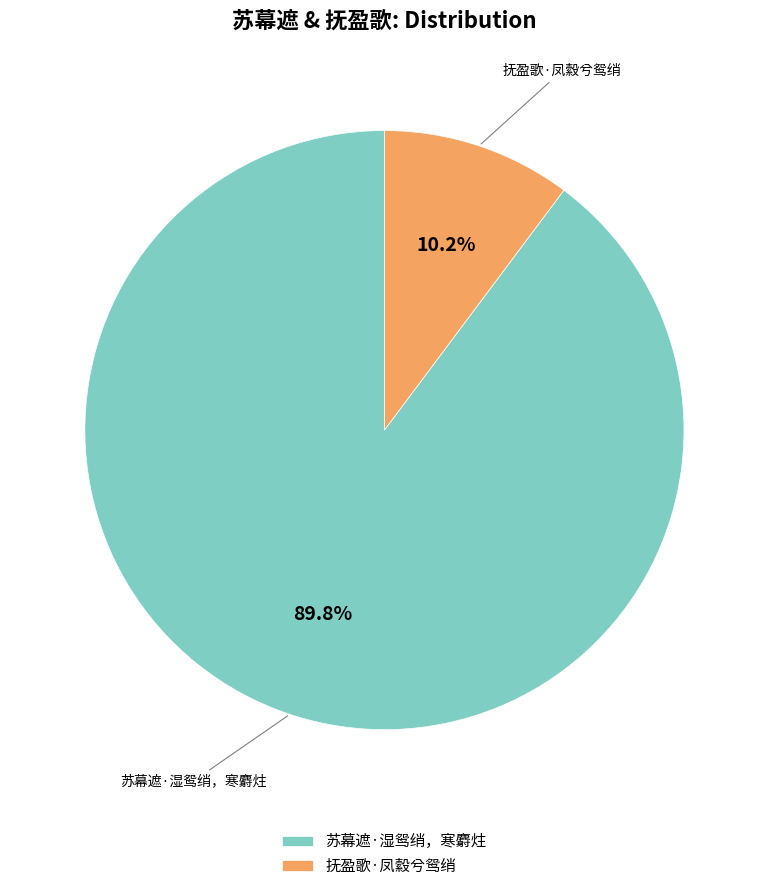

To the nearest percent, what is the average slice percentage?

50%